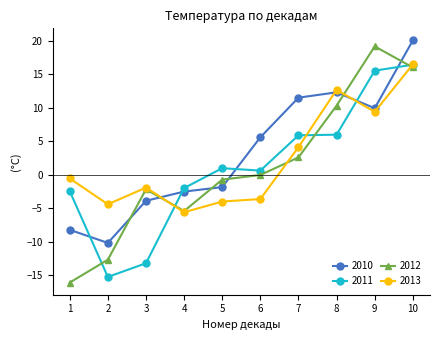

Which series has the largest range (max minus min)?

2012